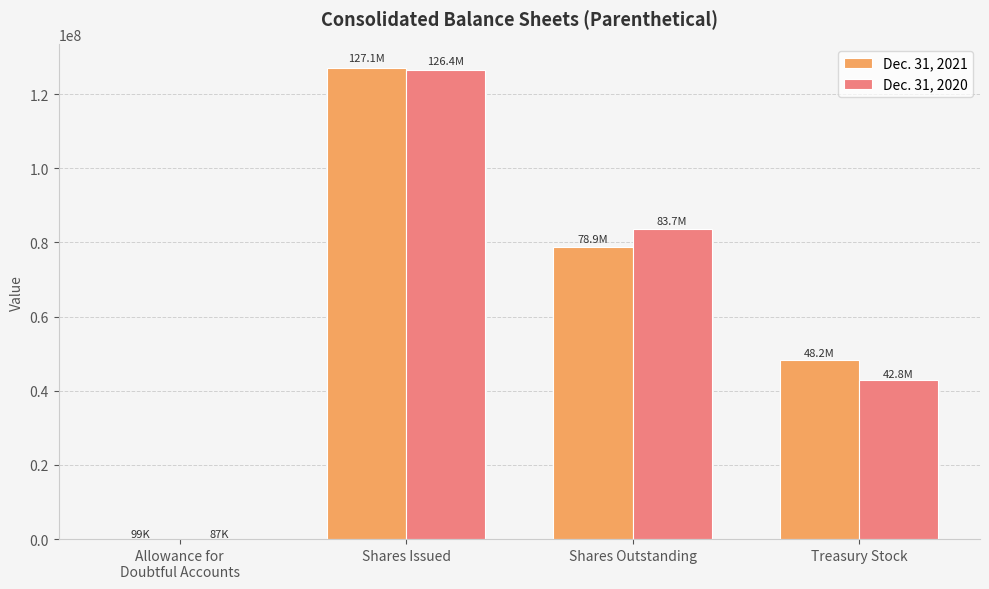

How many data points does each series have?

4